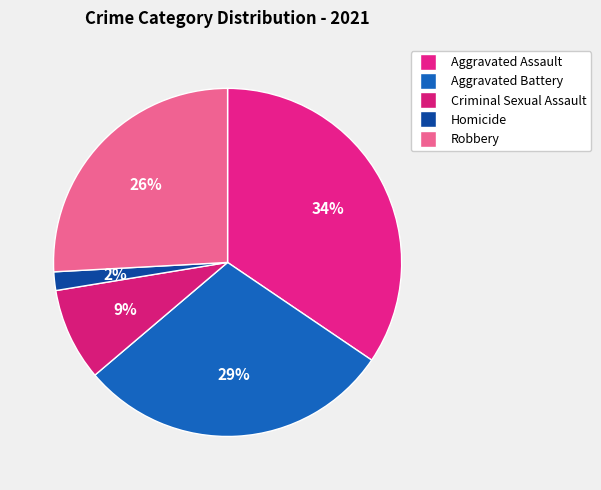

Rank the categories by value from lowest to highest.

Homicide, Criminal Sexual Assault, Robbery, Aggravated Battery, Aggravated Assault